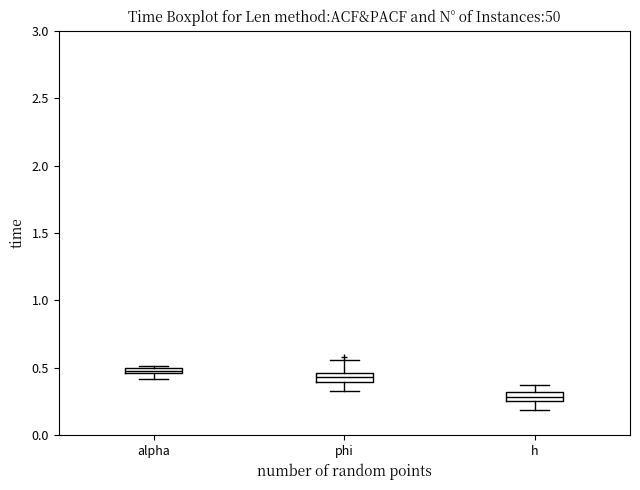

Which box has the lowest median line?

h